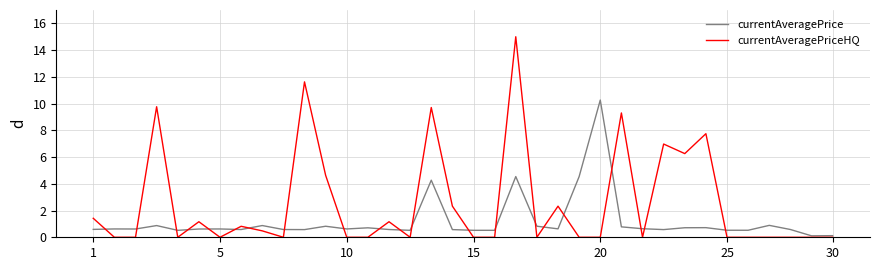

Which series has the largest range (max minus min)?

currentAveragePriceHQ